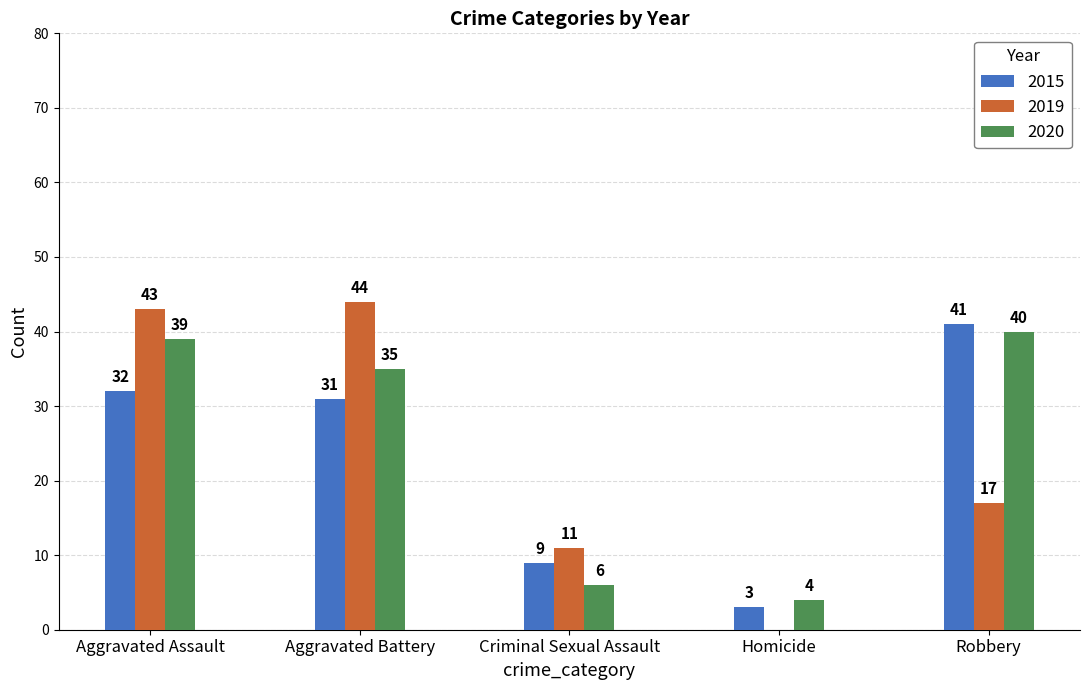

What is the sum of the 2015 values at Aggravated Battery and Robbery?

72